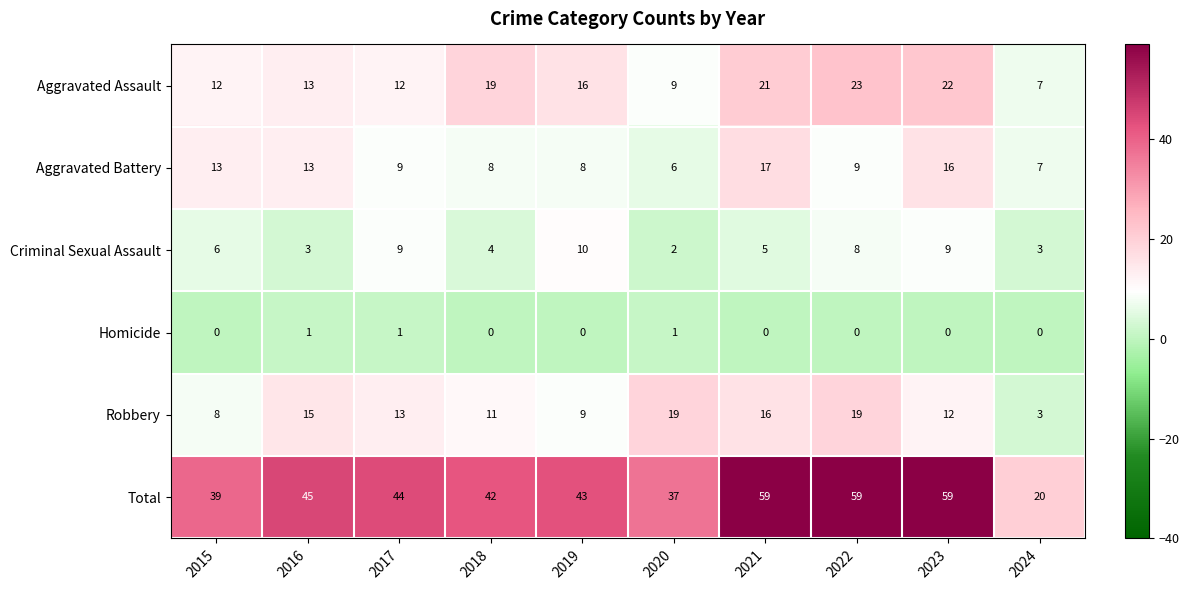

Between 2016 and 2023, which series saw the biggest shift?

Total